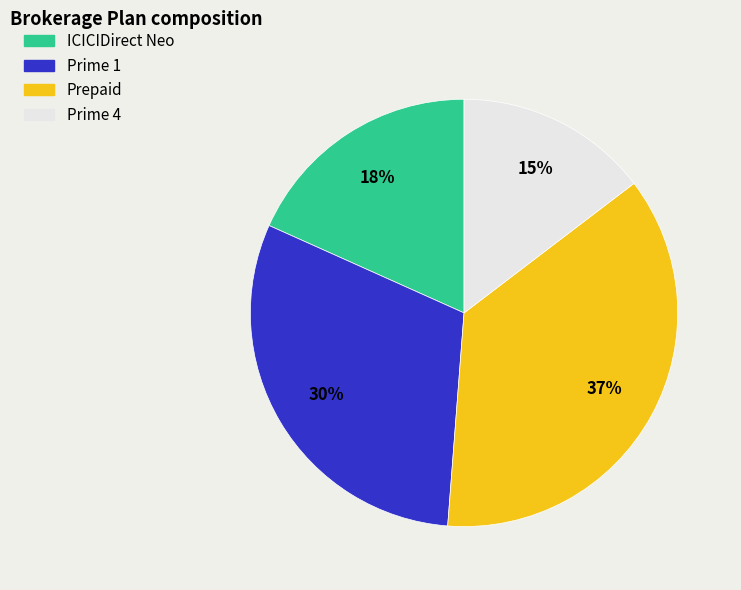

Do Prepaid and Prime 4 together represent more than half of the pie?

Yes